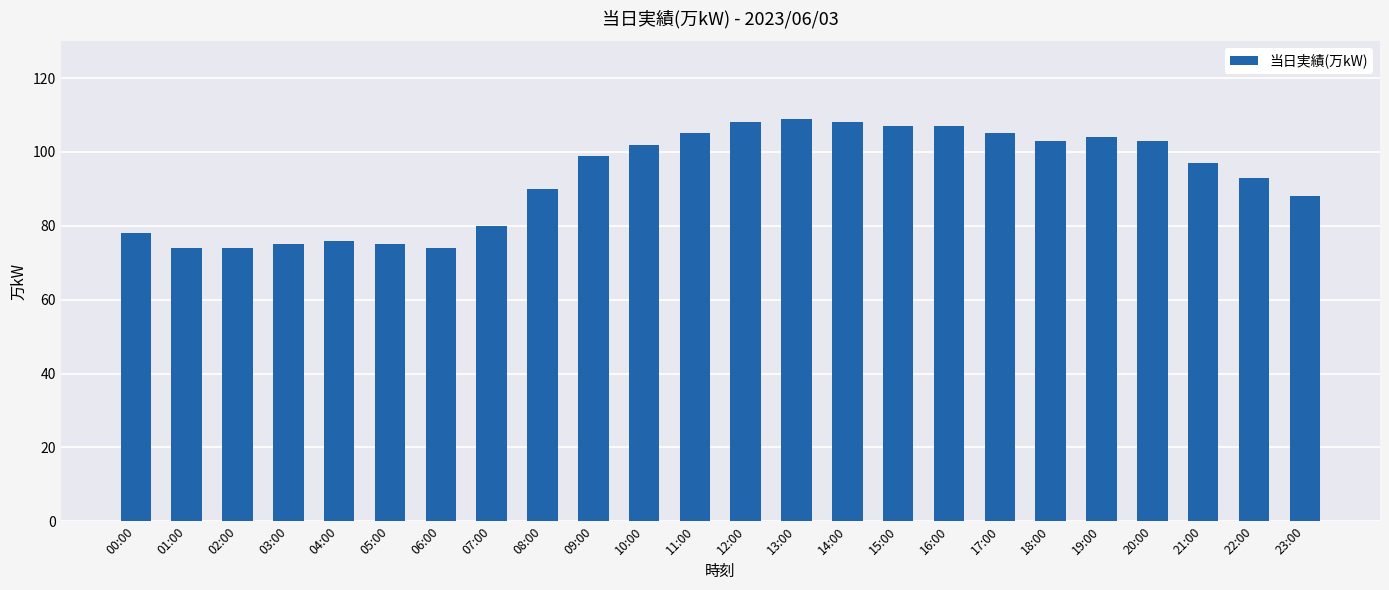

What is the smallest value displayed?

74